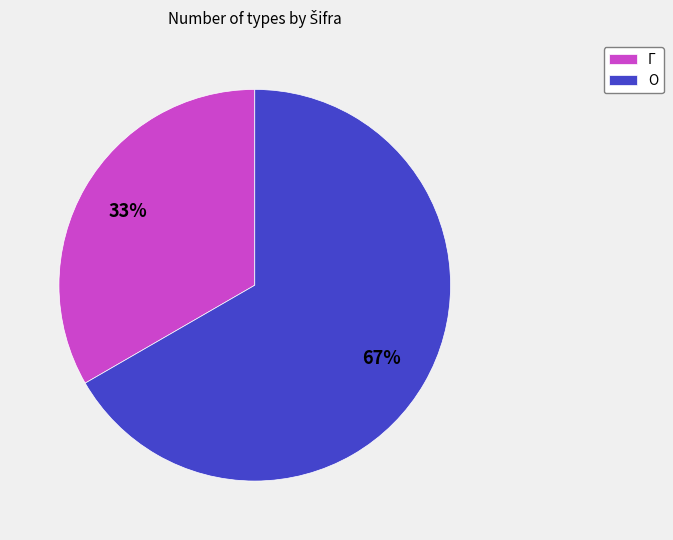

How many slices are in this pie chart?

2